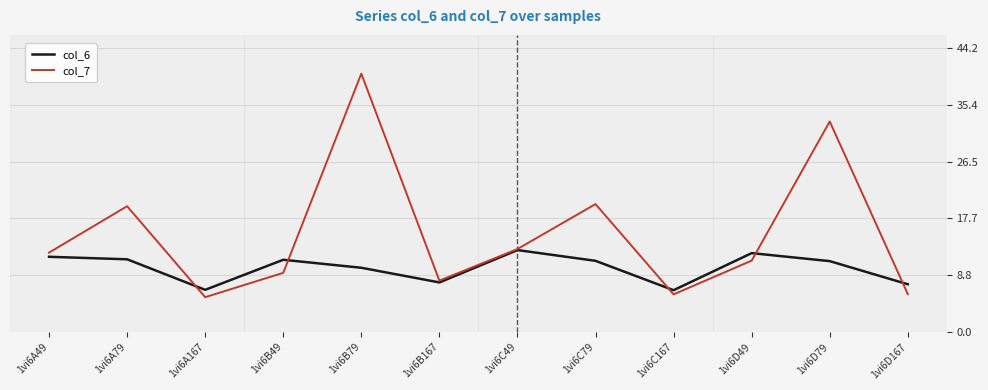

What is the sum of the col_6 values at 1vi6B79 and 1vi6C49?

22.7